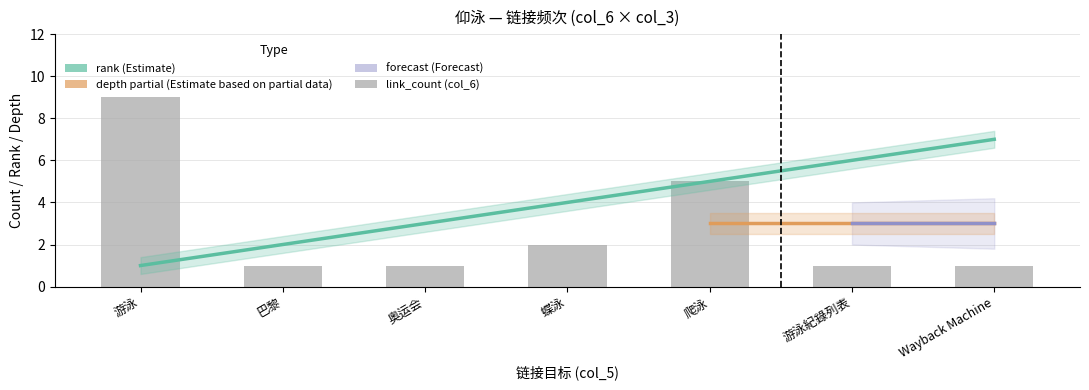

How many bars are there in total?

7